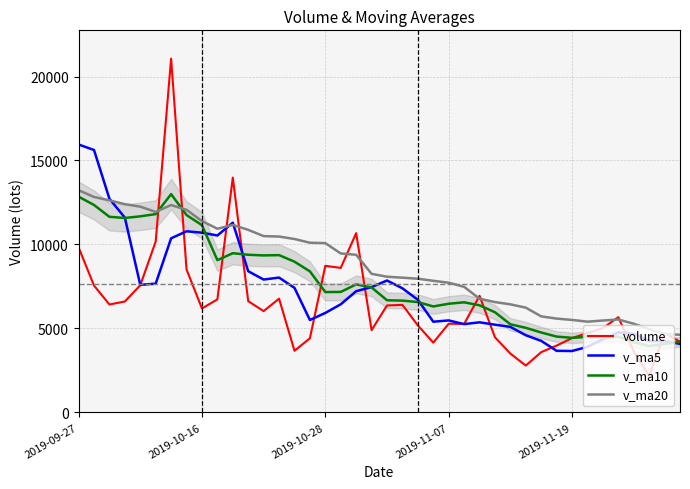

Which series has the widest spread of values?

volume